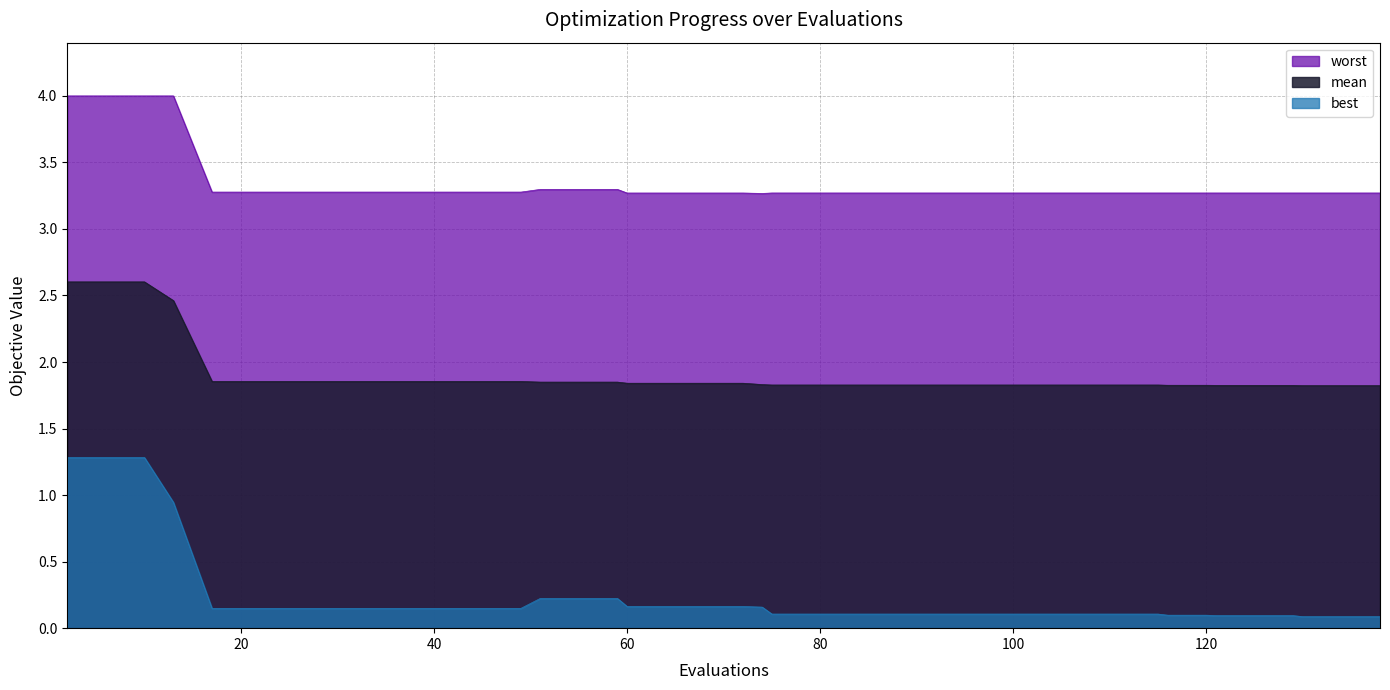

True or false: mean has a value of 1.8 at 51.

True